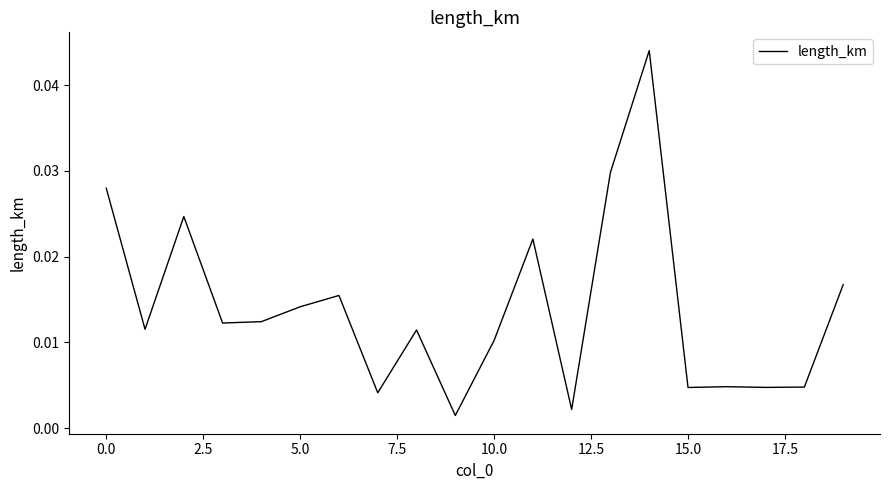

True or false: there are more than 2 points higher than both neighbors.

True